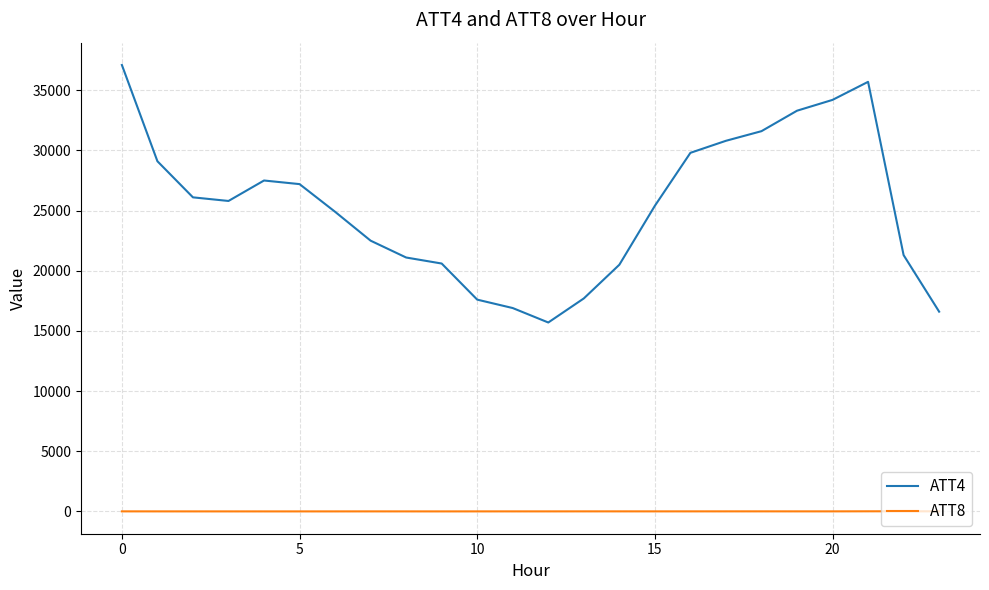

True or false: ATT4 and ATT8 cross at least once.

False